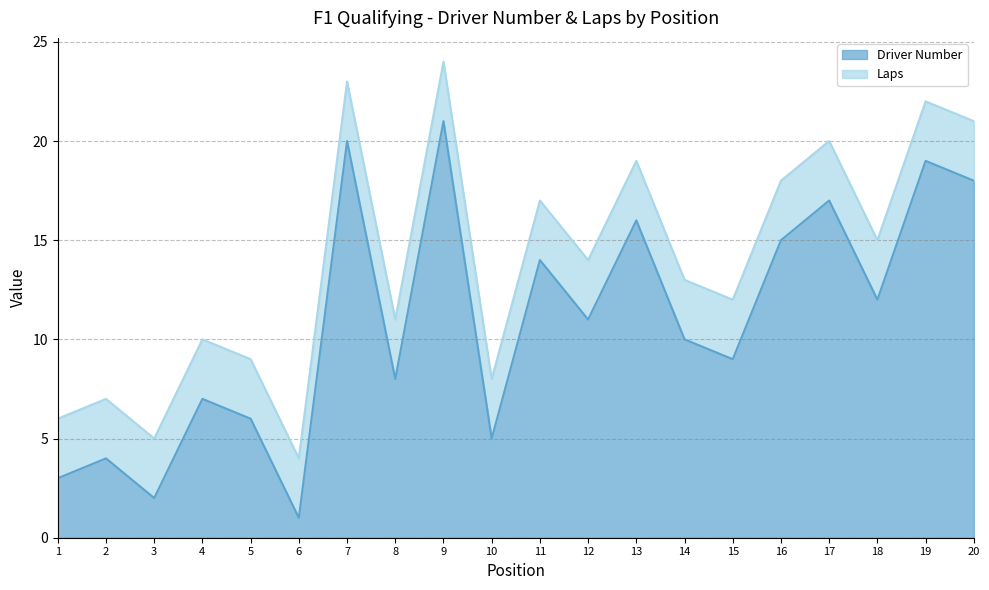

At which category does the chart reach its peak across all series?

9